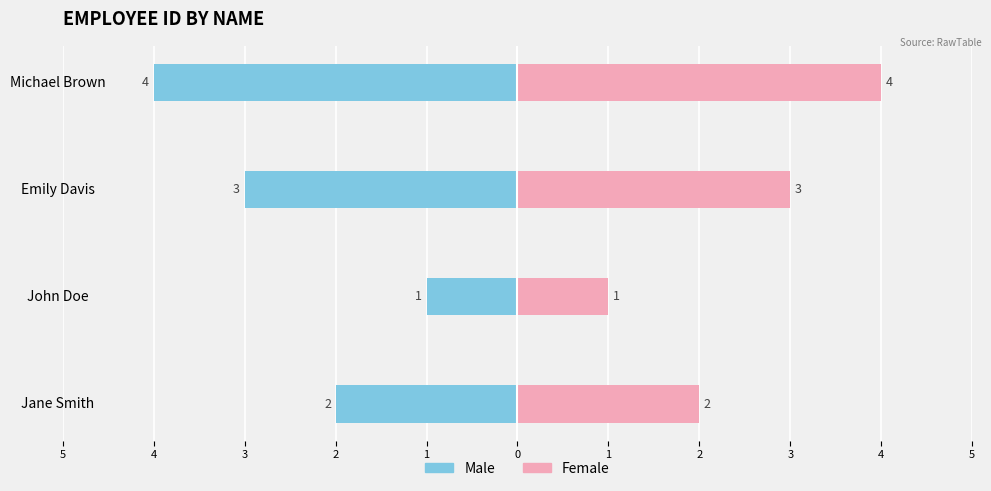

List the series in order of their overall mean, highest first.

Female, Male